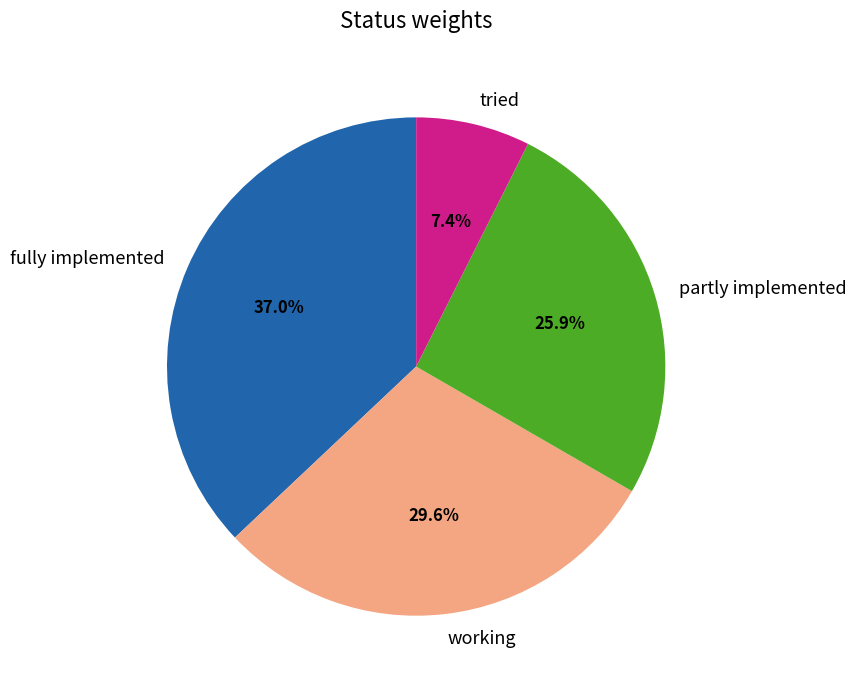

To the nearest percent, what is the difference between the fully implemented and tried slice percentages?

30%